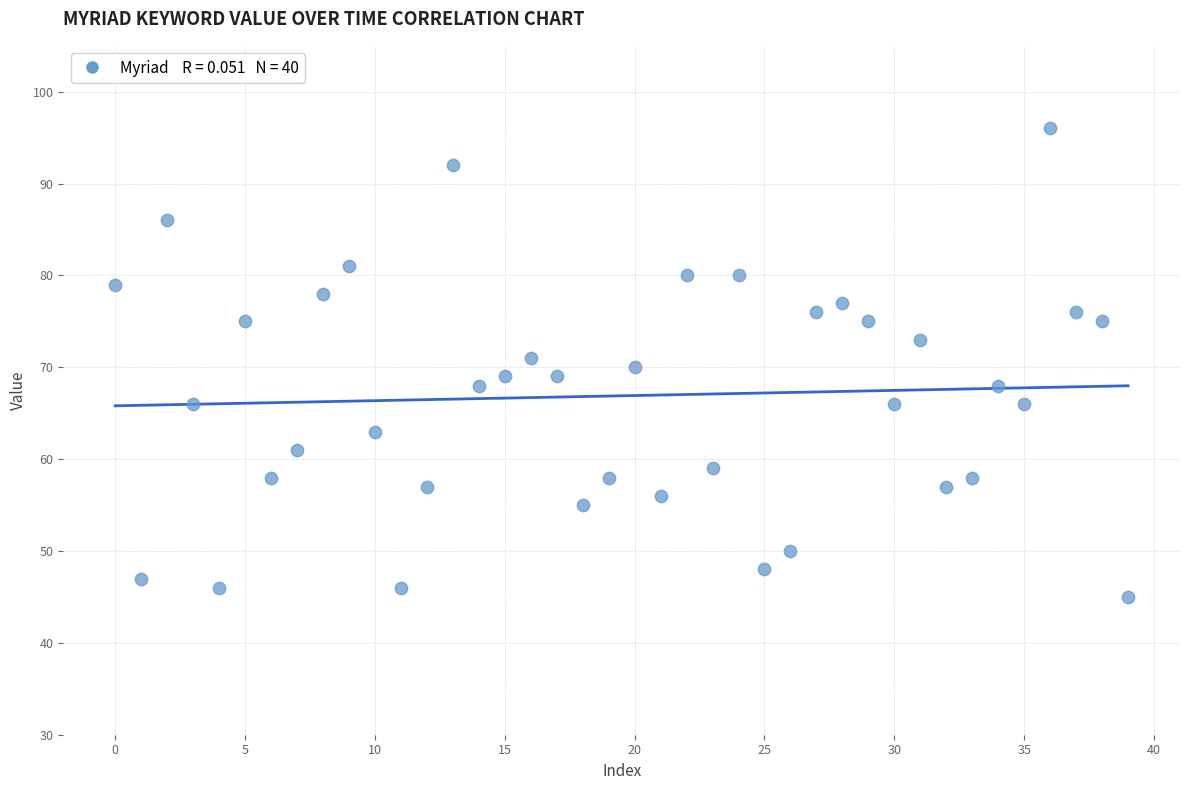

What is the range of Y values (max minus min)?

51